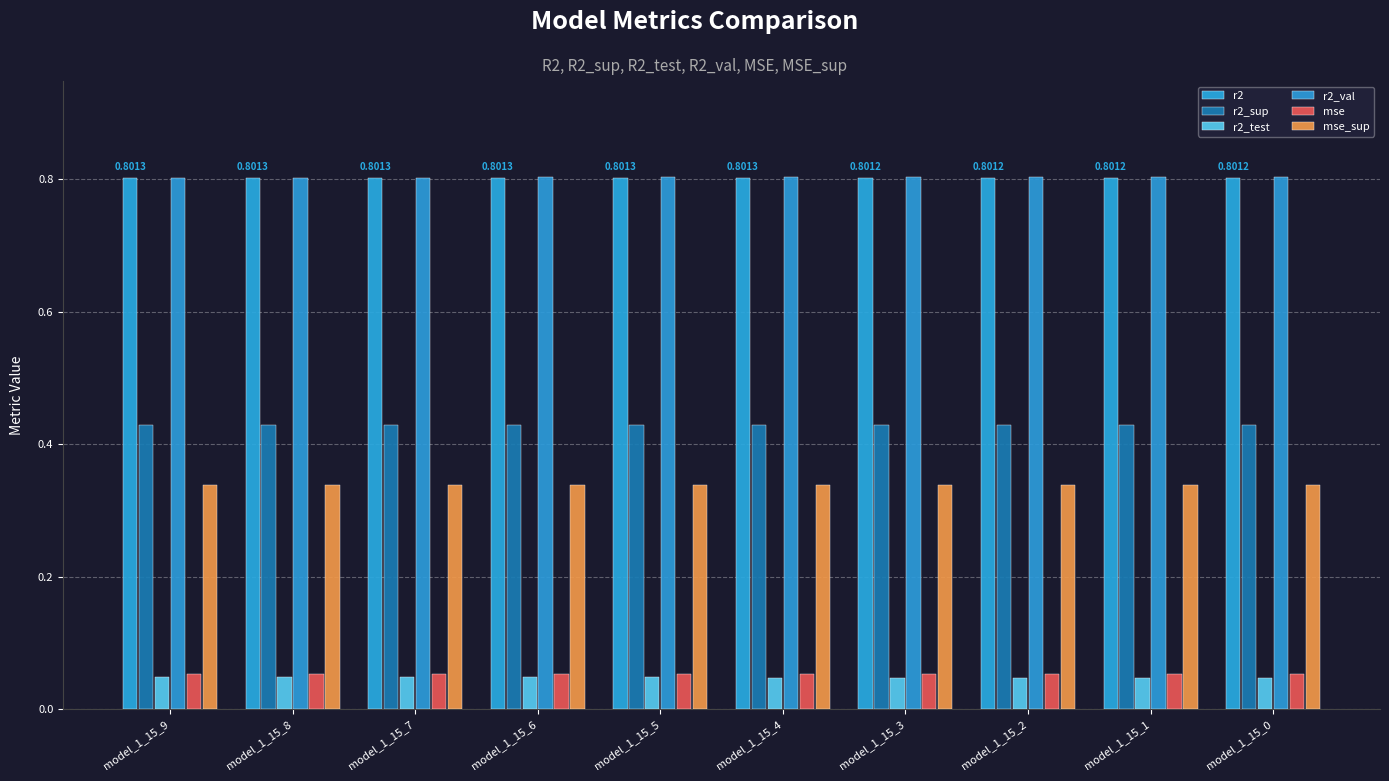

How many distinct data groups are displayed?

6